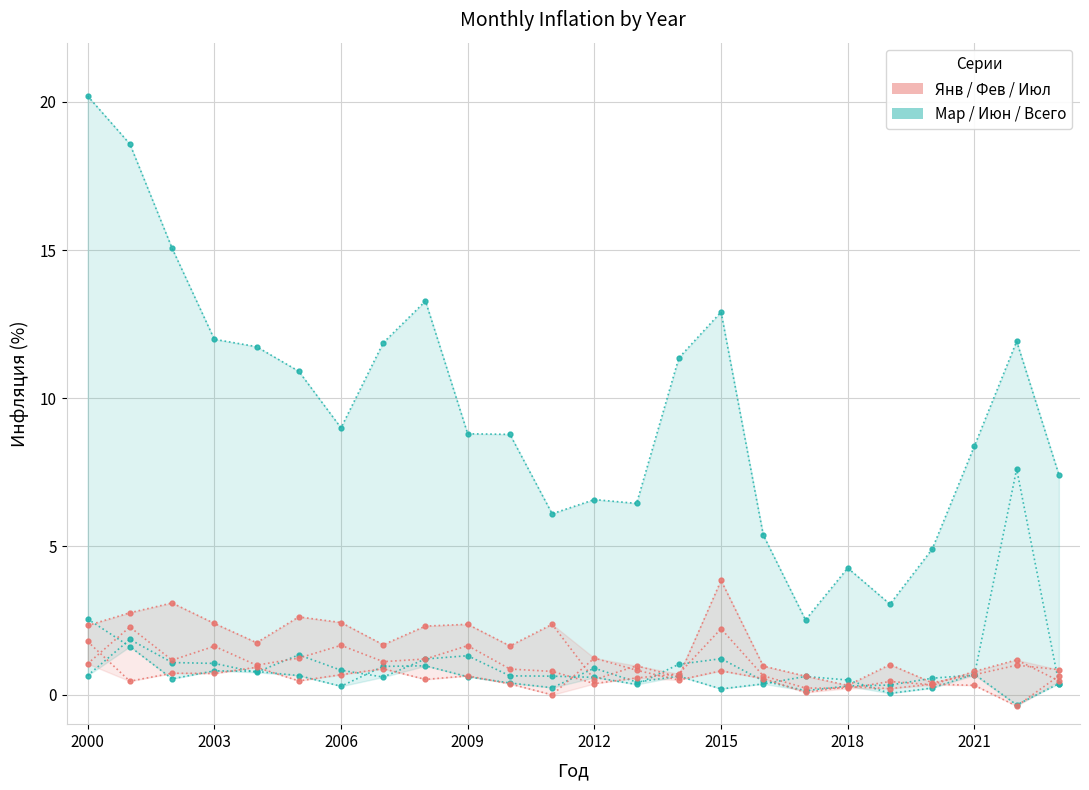

How many lines are shown in the chart?

6